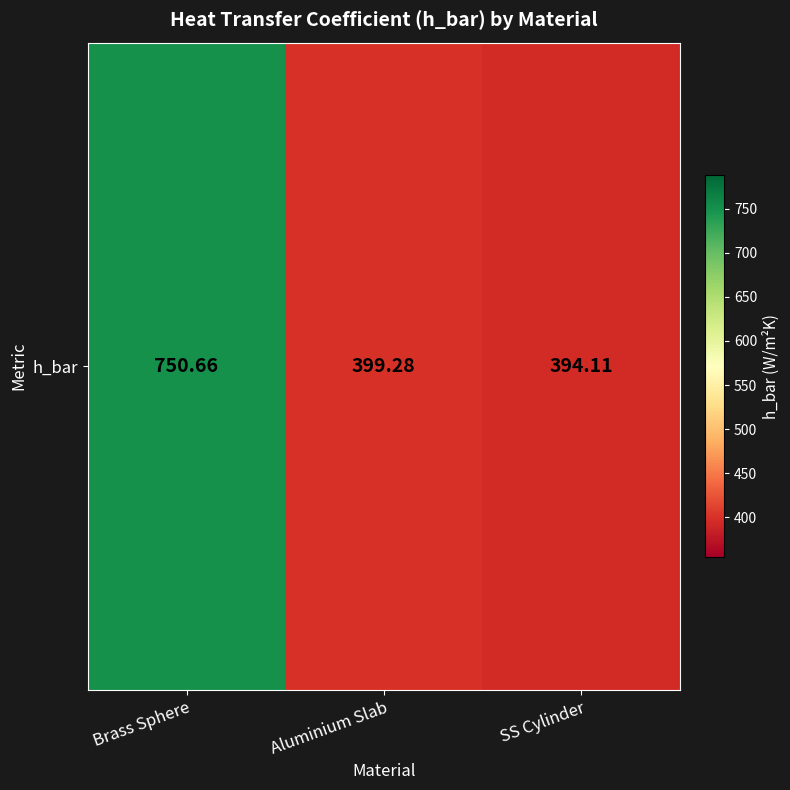

How many distinct data groups are displayed?

1